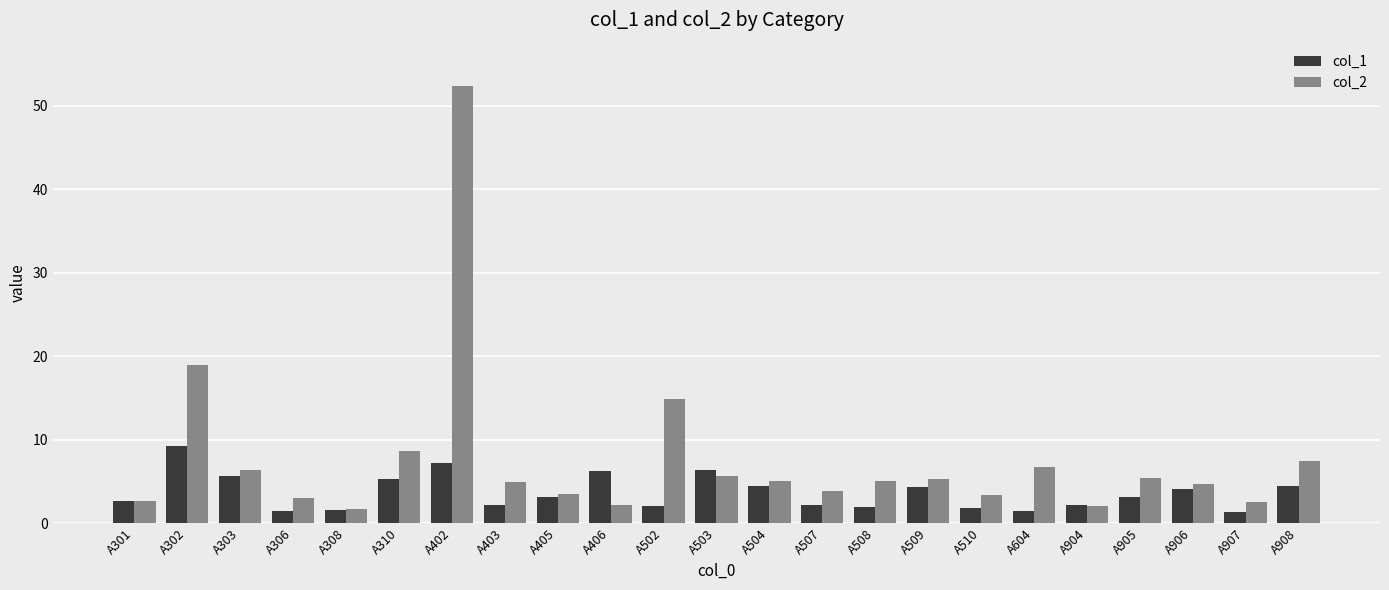

What is the spread (max minus min) of values at A904?

0.2